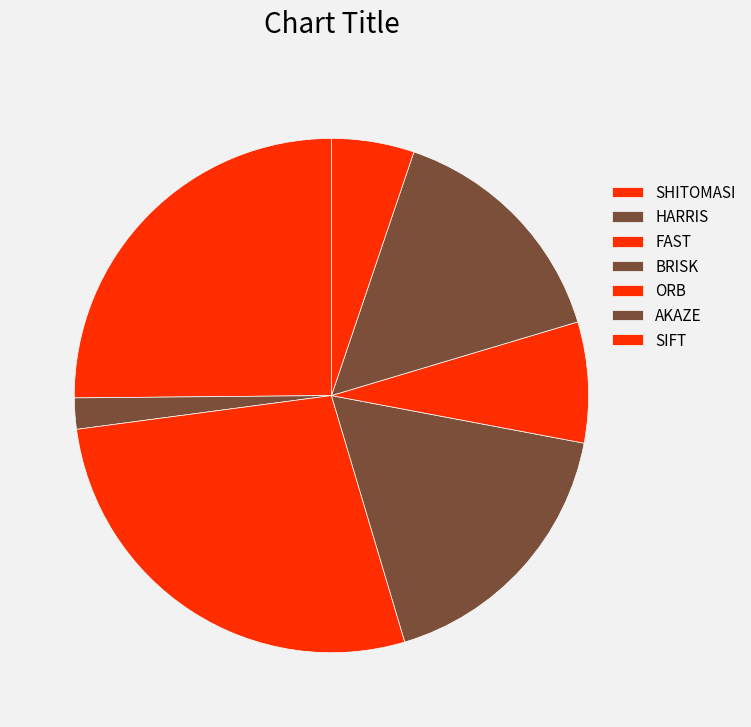

Is there any slice that represents more than half of the pie?

No